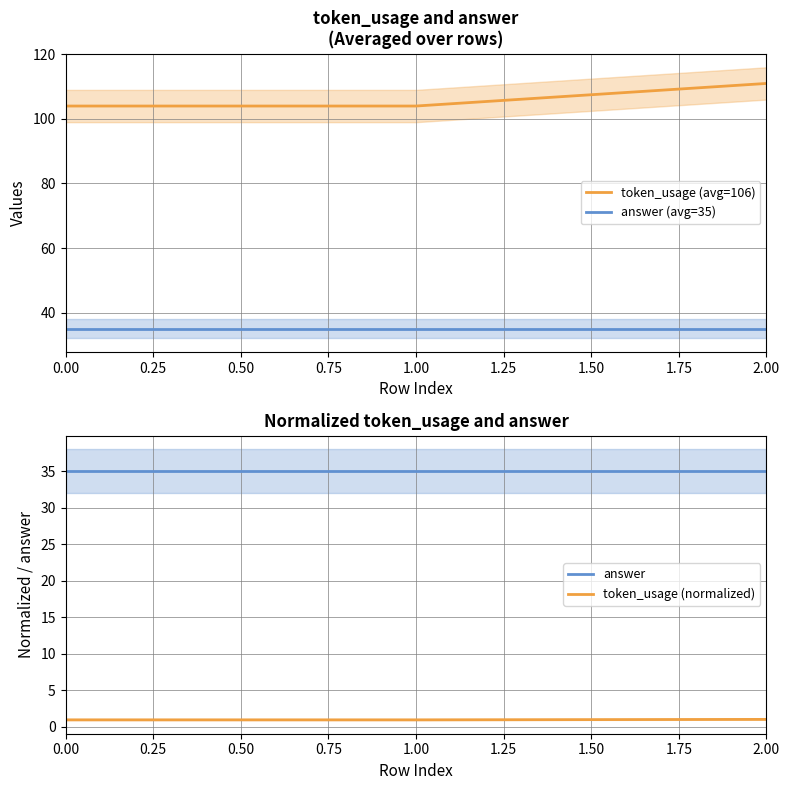

What is the difference between the token_usage (normalized) values at 2.00 and 1.00?

0.1